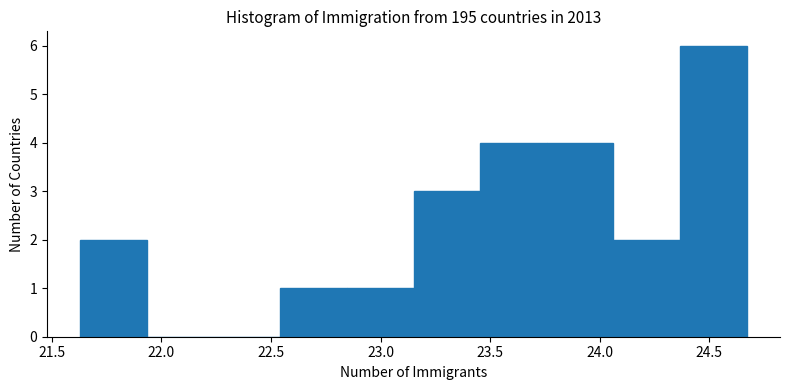

What is the height of the bar covering 23.15 to 23.45 on the x-axis? Neither the bar edges nor the heights are printed on the chart, so give them approximately, as read against the axes.

3